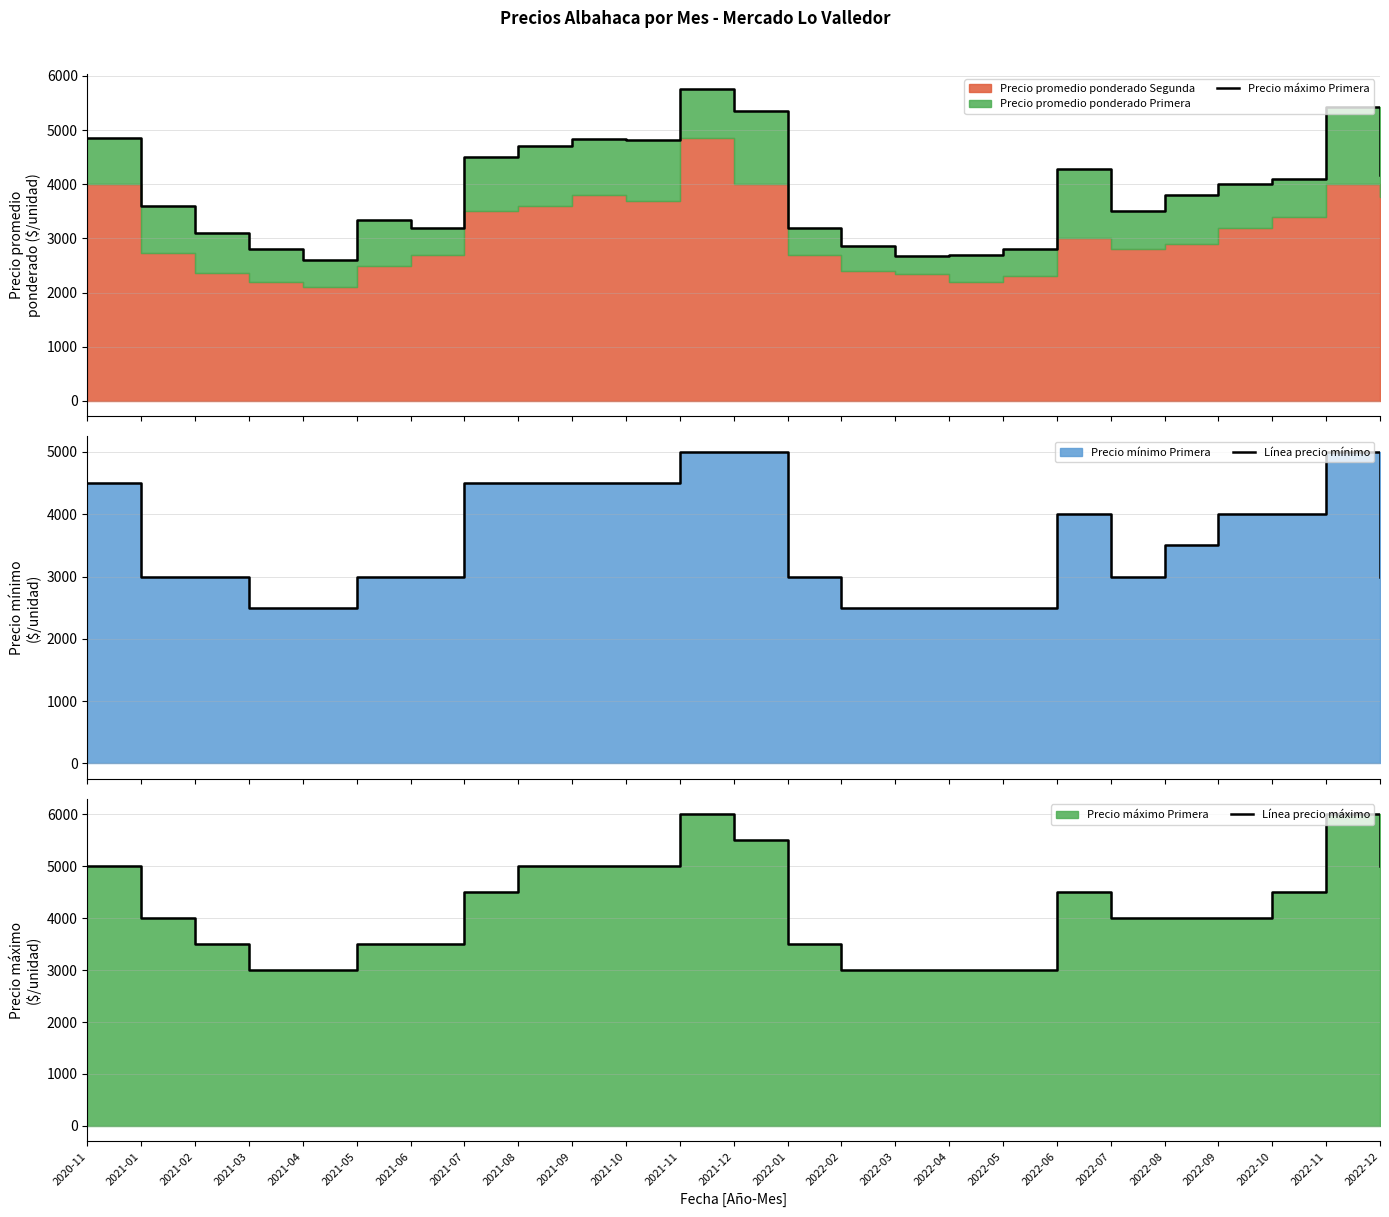

List the series in order of their overall mean, highest first.

Línea precio máximo, Precio máximo Primera, Línea precio mínimo